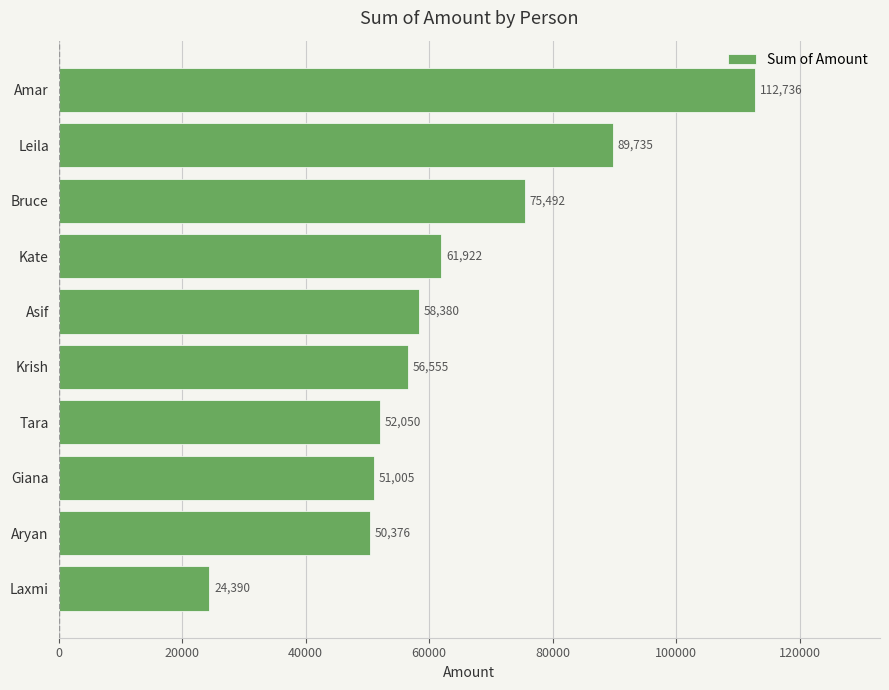

What is the change in value from Asif to Leila?

+31355